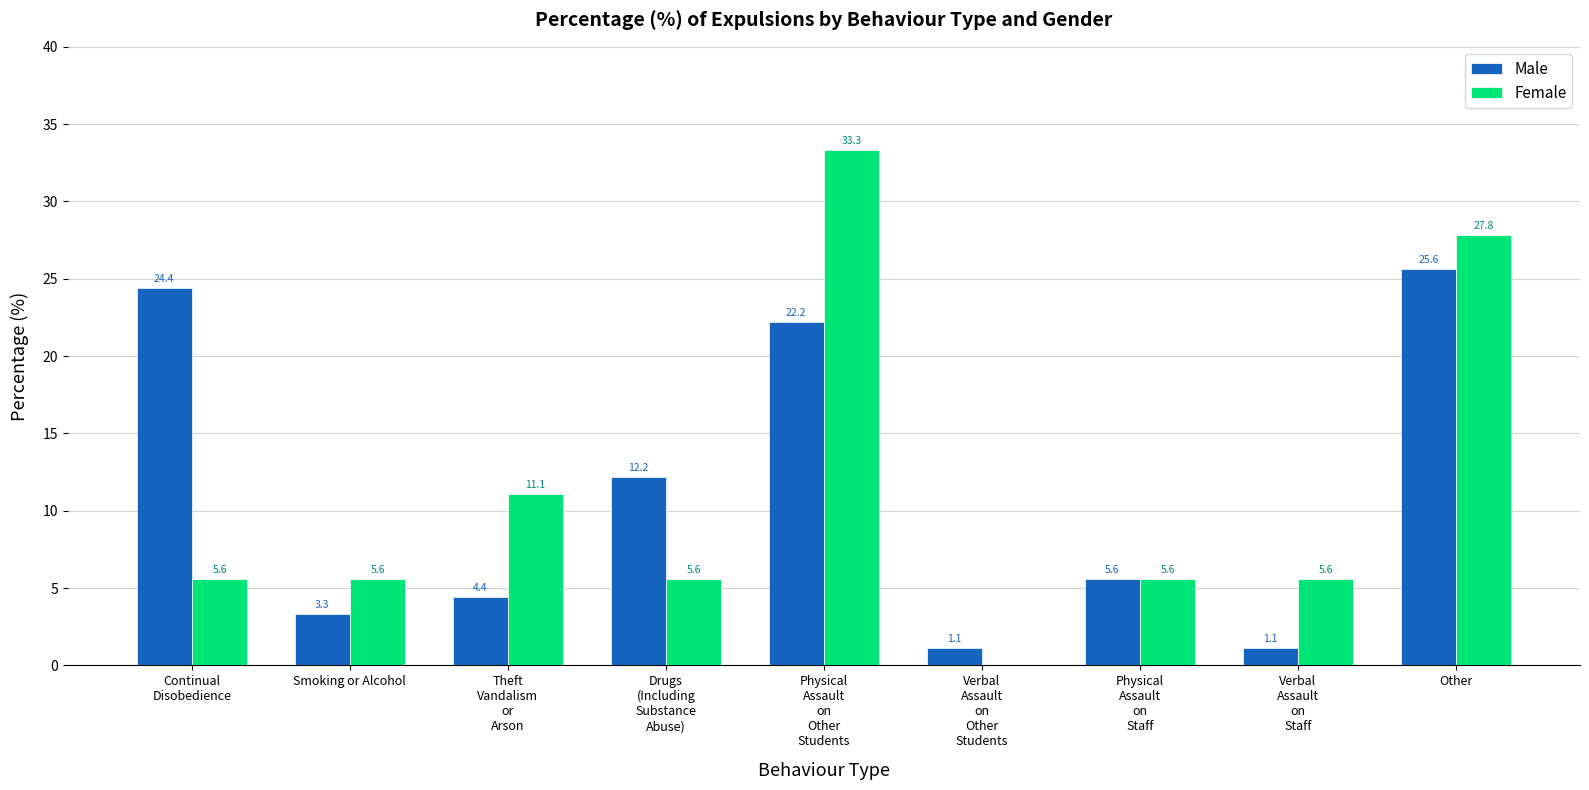

Is it true that Female equals 49.7 at Other?

False